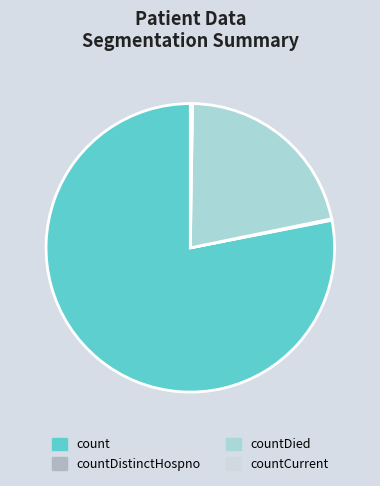

Between countDied and count, which is larger?

count